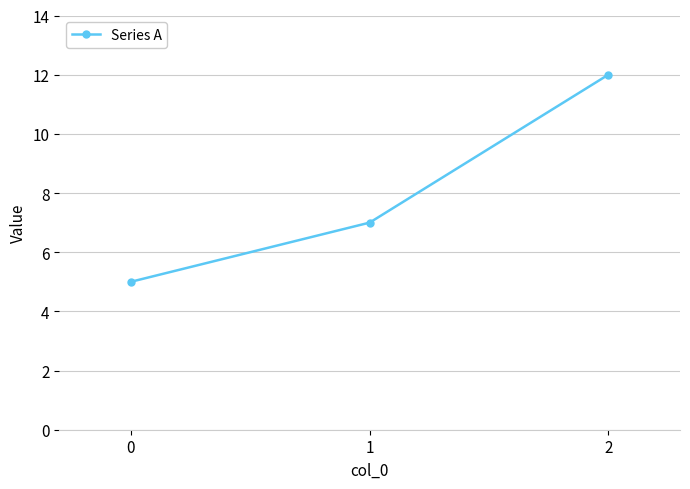

Is it true that the value at 0 is 3?

False